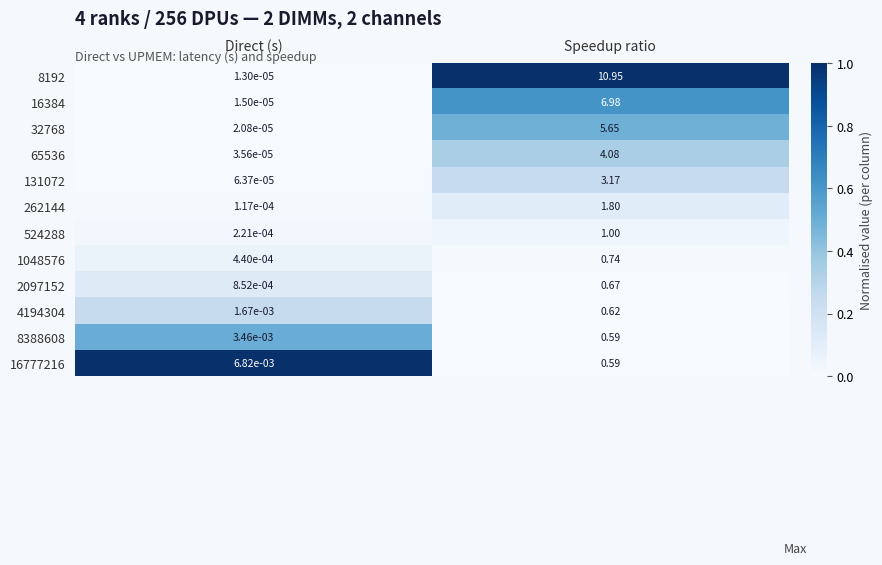

Which category has the lowest value across all series?

Direct (s)